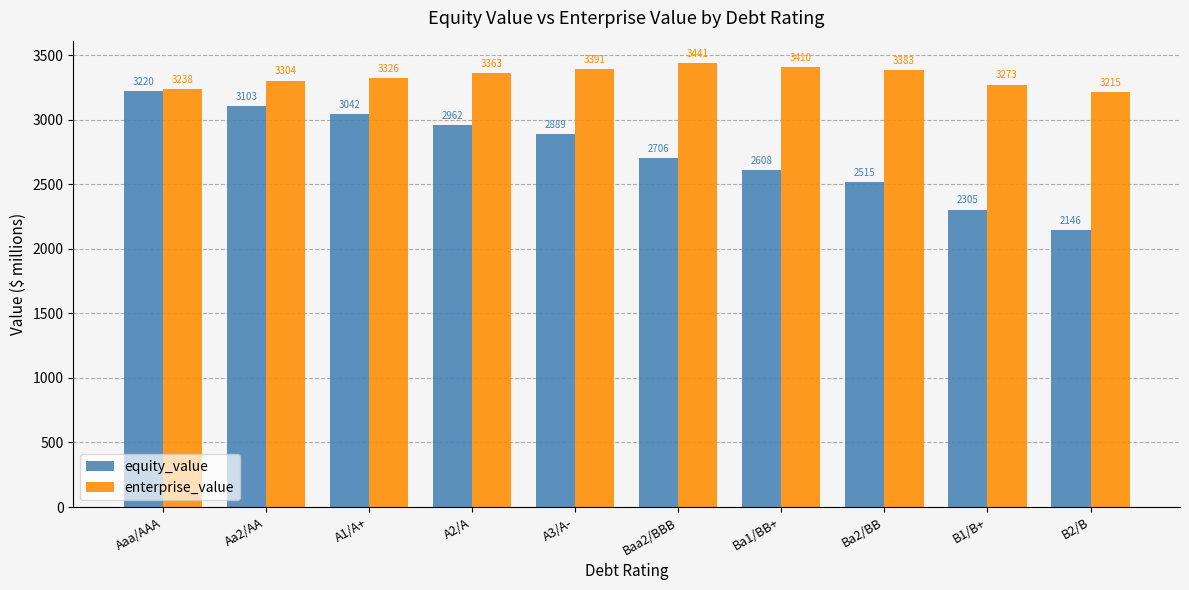

How many bars are there in total?

20